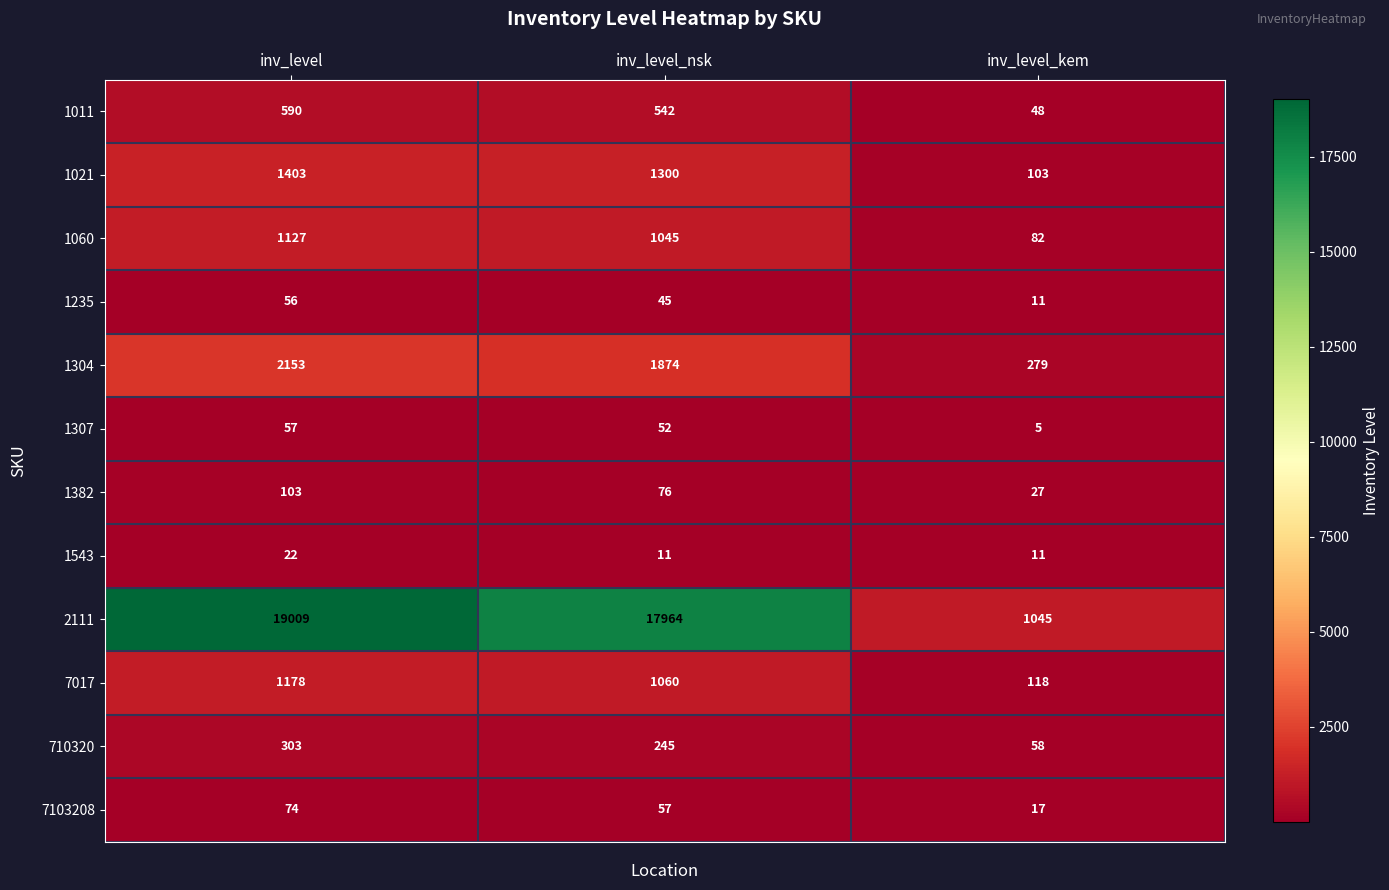

What is the approximate value of 1060 at inv_level_kem, to the nearest 50?

100